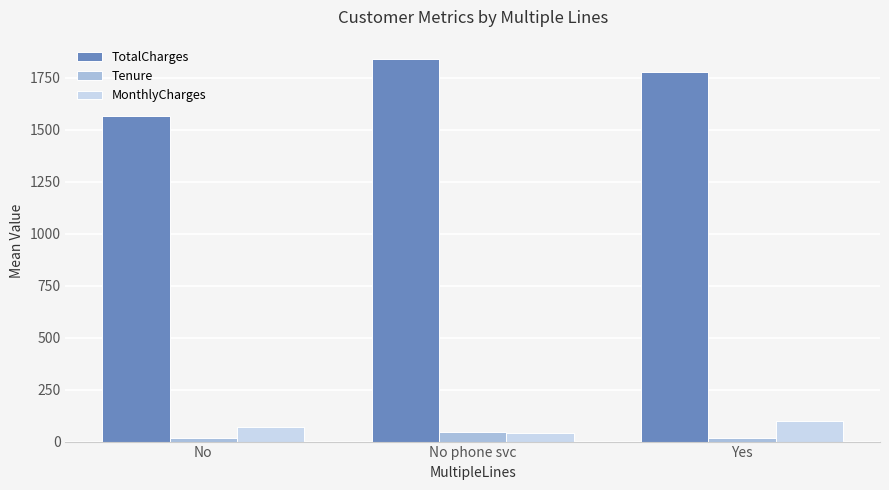

Rank the series at No from highest to lowest value.

TotalCharges, MonthlyCharges, Tenure